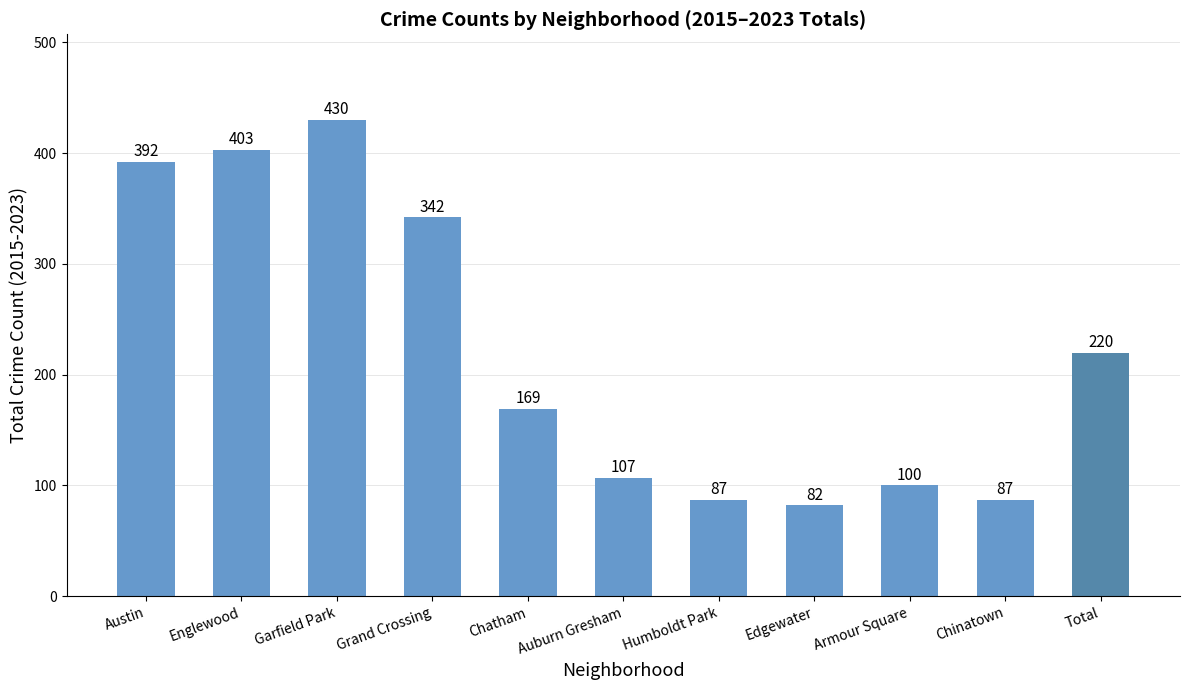

How many values are below 169?

5